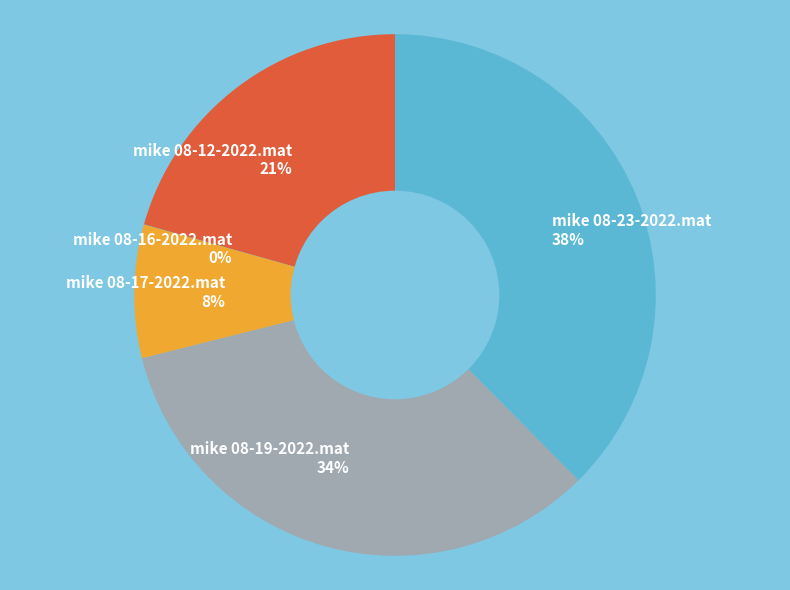

Which has a higher value, mike 08-19-2022.mat or mike 08-23-2022.mat?

mike 08-23-2022.mat